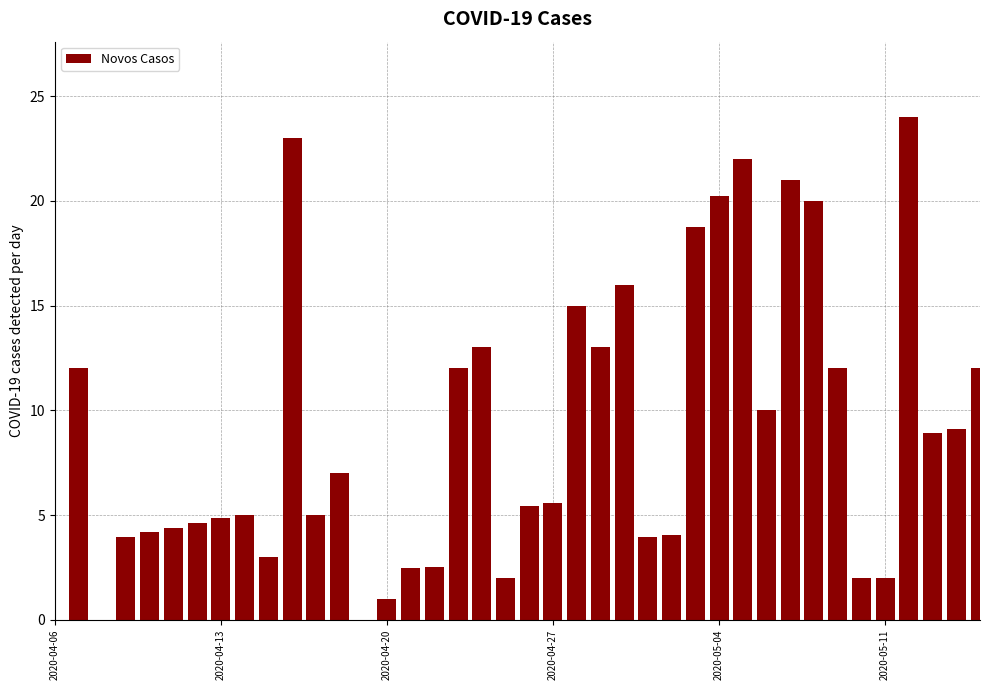

What is the maximum value shown in the chart?

24.0